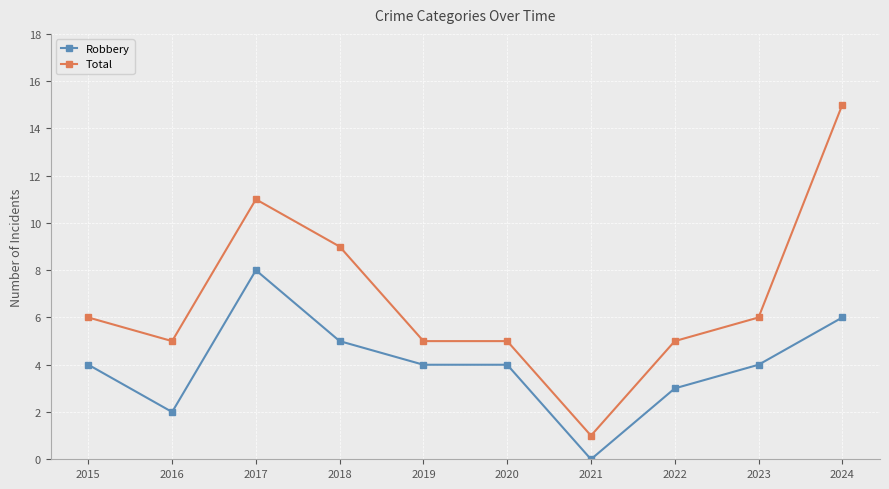

The Robbery series shows 5 at 2018. True or false?

True